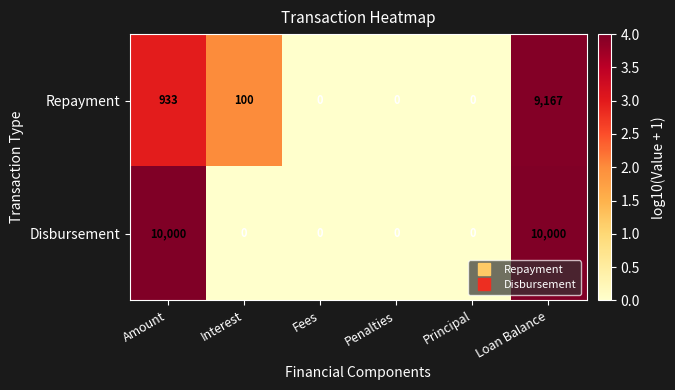

What is the maximum value shown in the chart?

10000